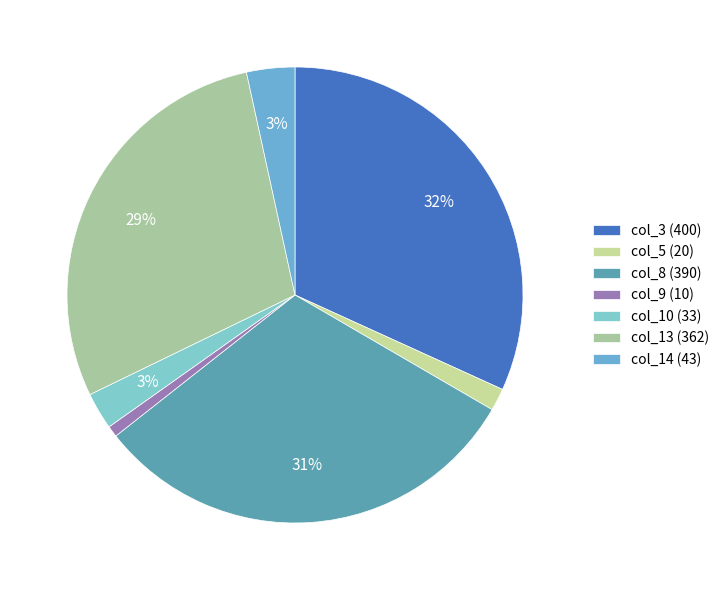

How many slices are in this pie chart?

7